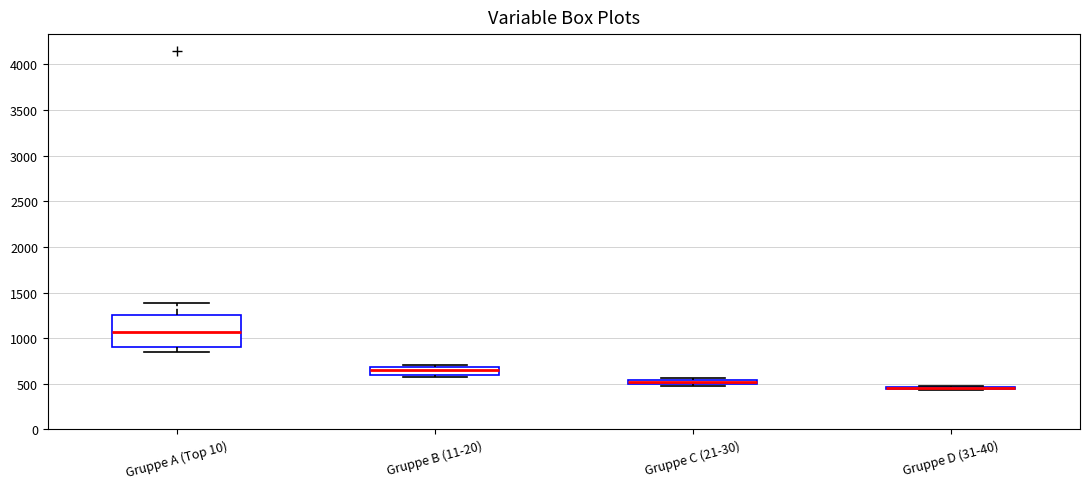

Which box is the tallest, from its lower edge to its upper edge?

Gruppe A (Top 10)